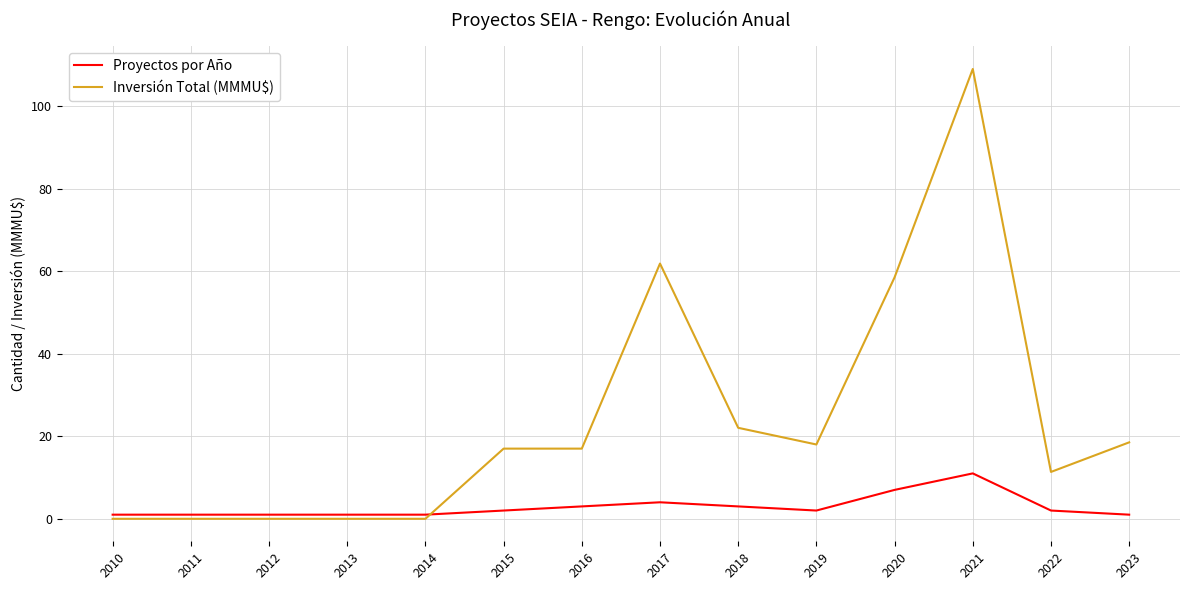

After their last crossing, which series has the higher values: Inversión Total (MMMU$) or Proyectos por Año?

Inversión Total (MMMU$)